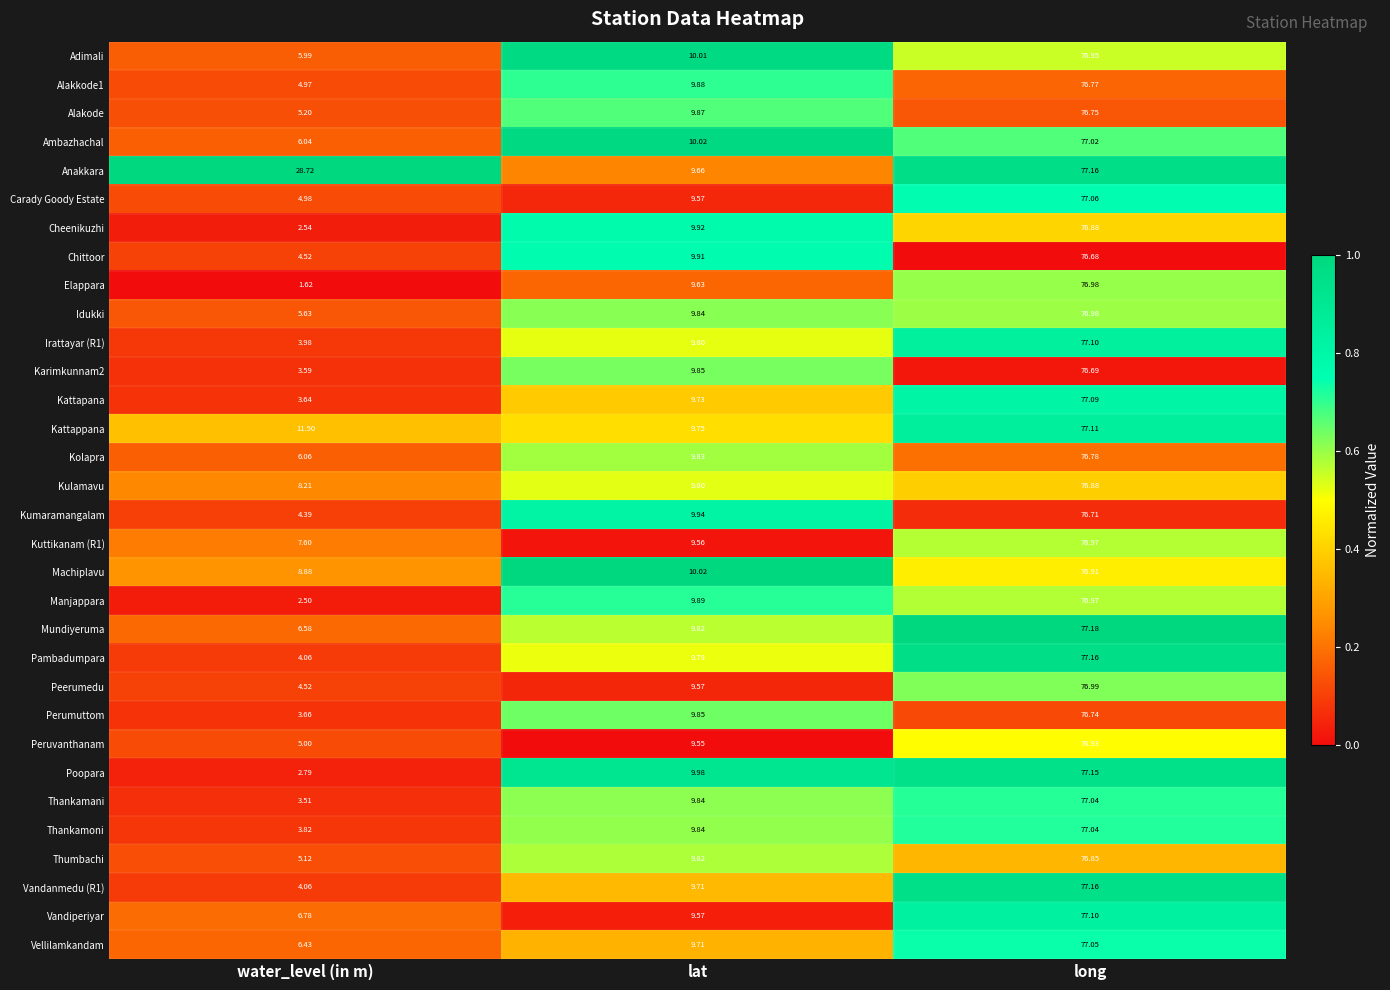

Where is Thumbachi nearest to the value 40?

lat